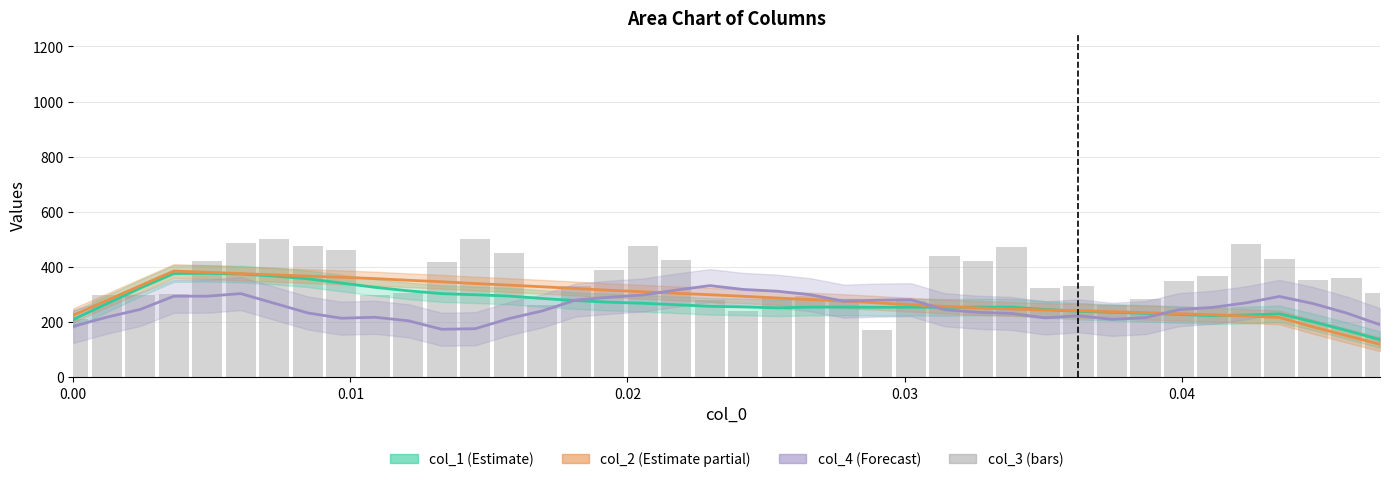

Reading left to right, extract all data points from this chart.

col_1 (Estimate): 209.3	266.4	323.3	375.9	376.6	374.2	366.7	356.9	341.6	326.0	313.3	303.0	299.0	294.3	285.5	277.7	271.9	268.2	262.7	257.1	254.9	251.5	254.1	254.3	253.4	254.0	253.0	254.2	254.0	245.9	239.2	235.2	231.7	227.6	223.1	225.3	229.7	200.7	169.5	136.3
col_2 (Estimate partial): 224.7	278.4	331.8	385.1	380.6	375.9	371.0	366.6	362.5	357.6	351.6	346.1	339.7	334.1	327.9	321.7	315.4	309.9	304.3	299.2	293.4	287.3	281.6	276.0	269.5	263.0	256.6	251.3	247.4	243.8	241.1	237.6	234.0	230.2	226.4	221.9	216.6	182.6	150.7	119.4
col_4 (Forecast): 184.2	217.7	245.9	293.7	293.8	303.2	268.1	233.0	213.9	217.3	204.6	173.7	175.9	212.4	240.4	280.0	289.9	298.1	316.0	332.1	318.3	311.9	299.1	275.6	279.5	281.0	244.8	235.4	231.2	215.1	222.7	209.9	216.0	244.9	253.2	269.6	292.8	267.0	232.8	190.3
col_3 (bars): 210.1	298.6	298.9	301.5	422.2	485.6	500.4	475.1	463.1	297.5	304.6	419.3	500.9	451.7	261.9	332.2	387.4	476.0	425.2	281.6	238.3	286.0	293.1	281.9	172.3	275.3	441.2	421.3	470.9	324.1	330.0	262.1	282.8	348.3	367.5	484.0	427.4	352.9	360.6	304.4